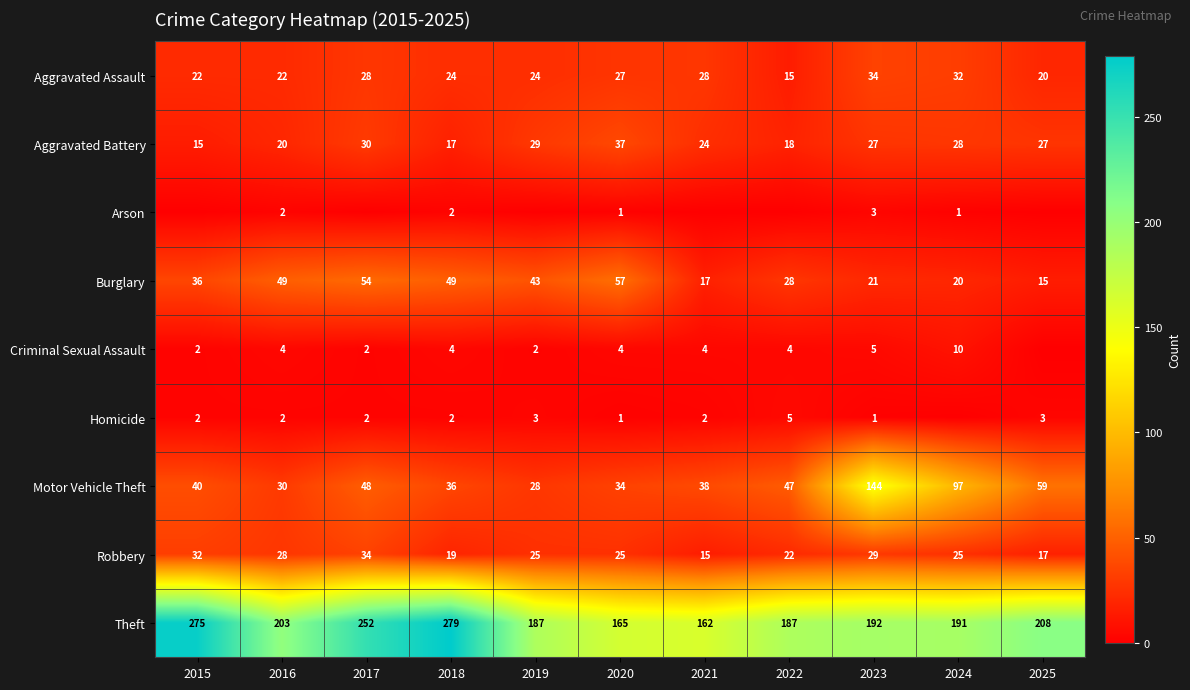

Is the value of Criminal Sexual Assault at 2019 greater than the value of Homicide at 2022?

No